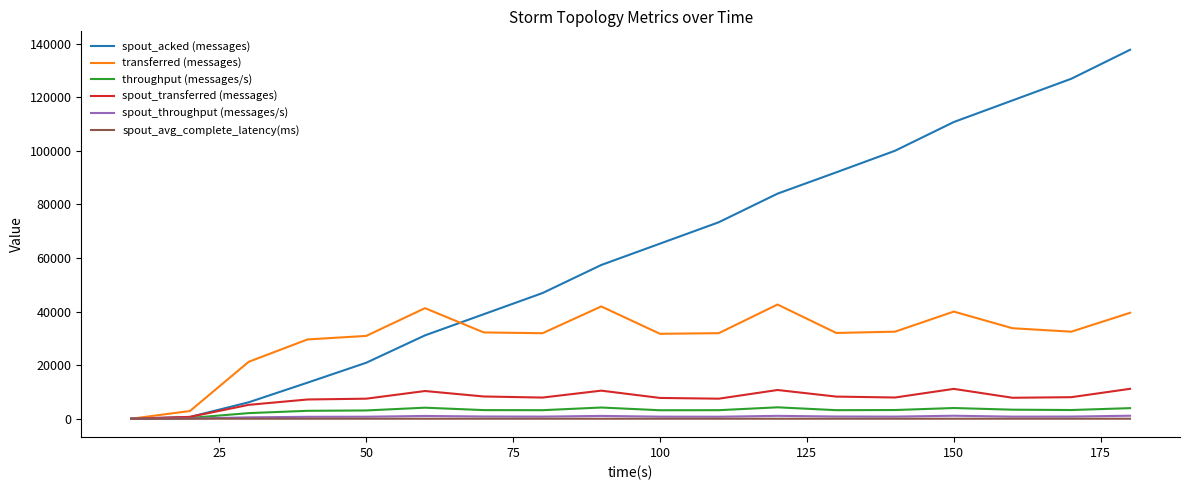

Which series has the largest range (max minus min)?

spout_acked (messages)